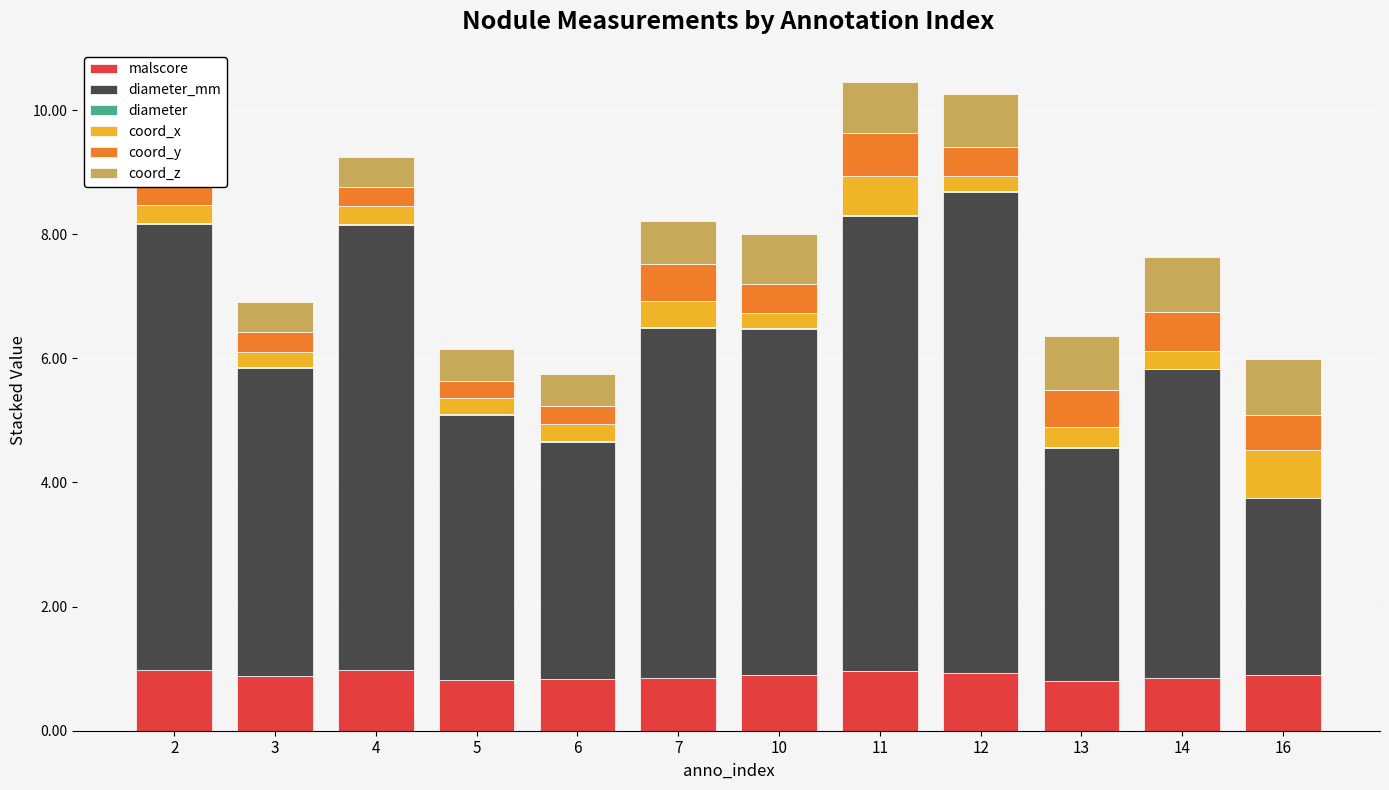

The value of diameter_mm at 5 is 4.3. True or false?

True